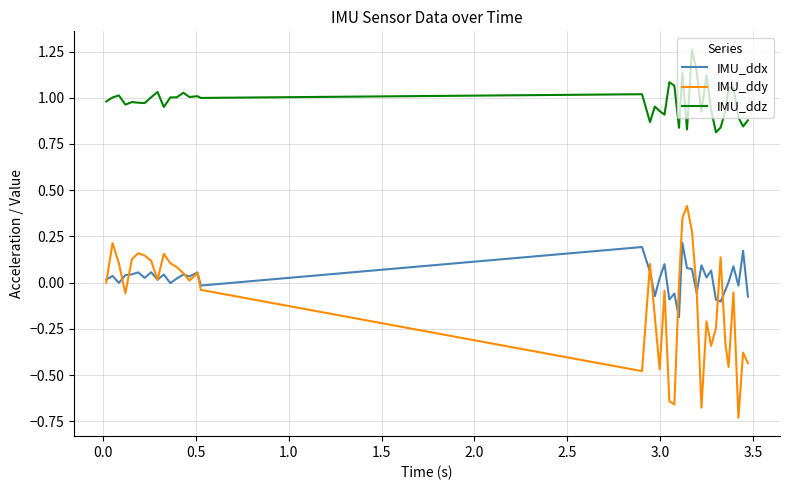

True or false: IMU_ddx and IMU_ddz intersect in this chart.

False